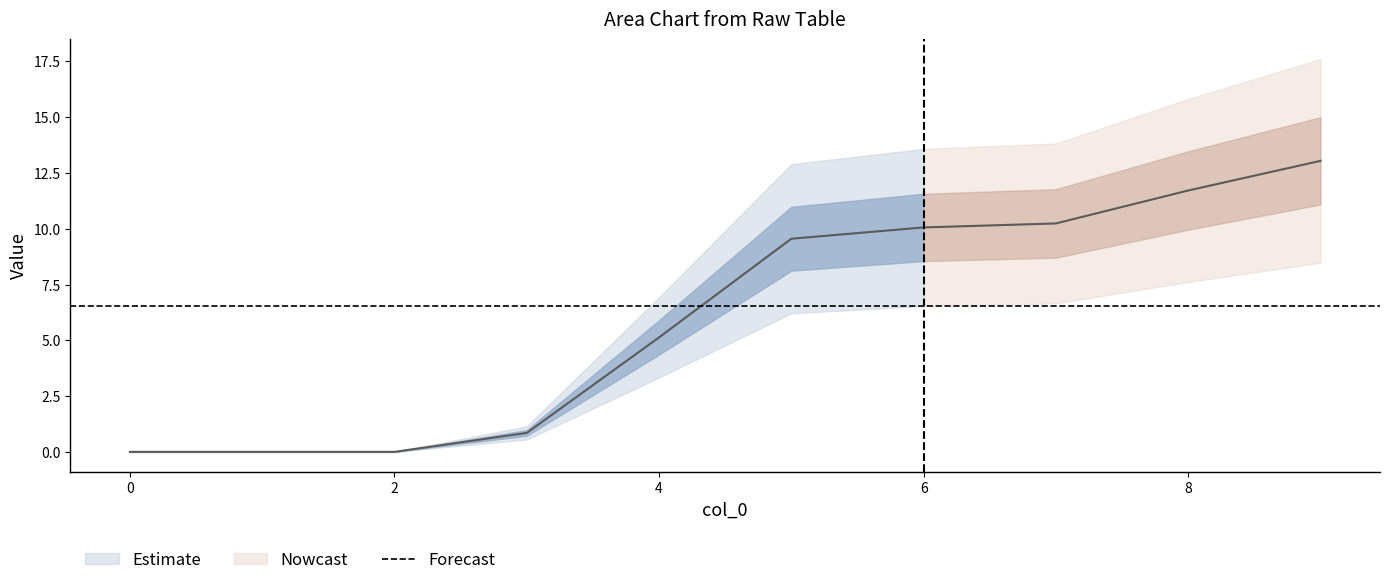

True or false: 4 and 6 cross at least once.

False